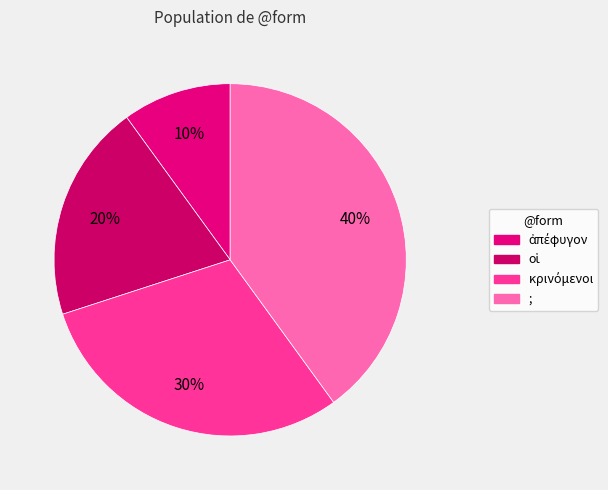

Count the number of slices in the pie.

4